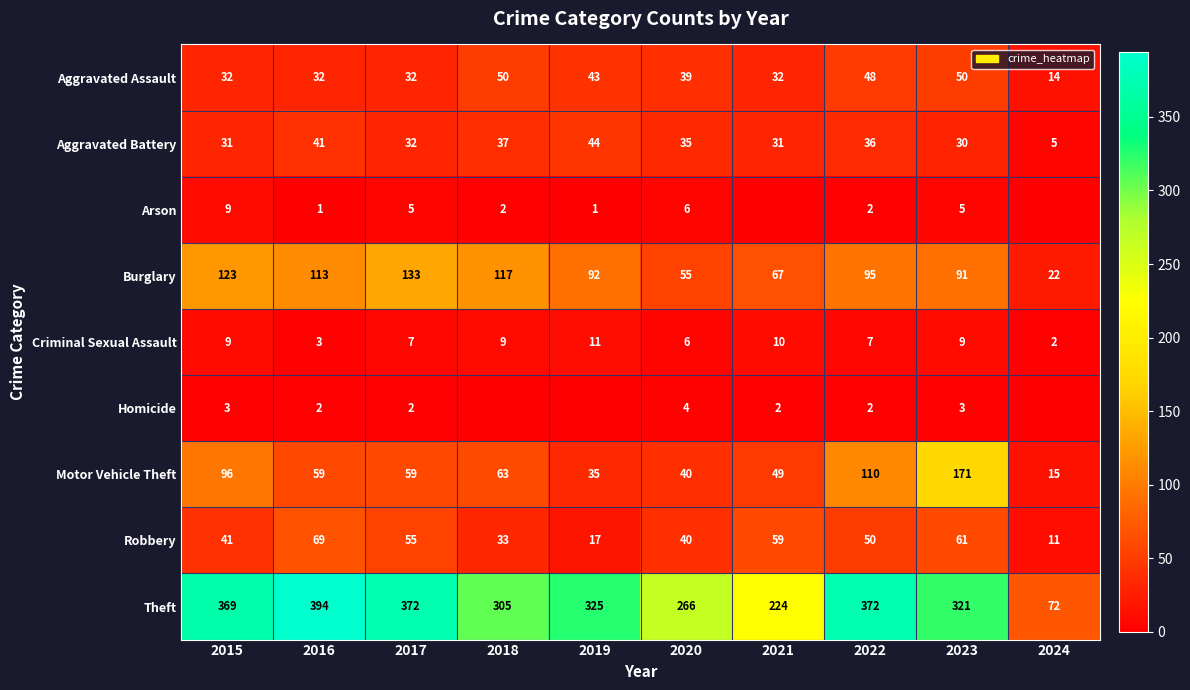

Is it true that Theft equals 372 at 2022?

True